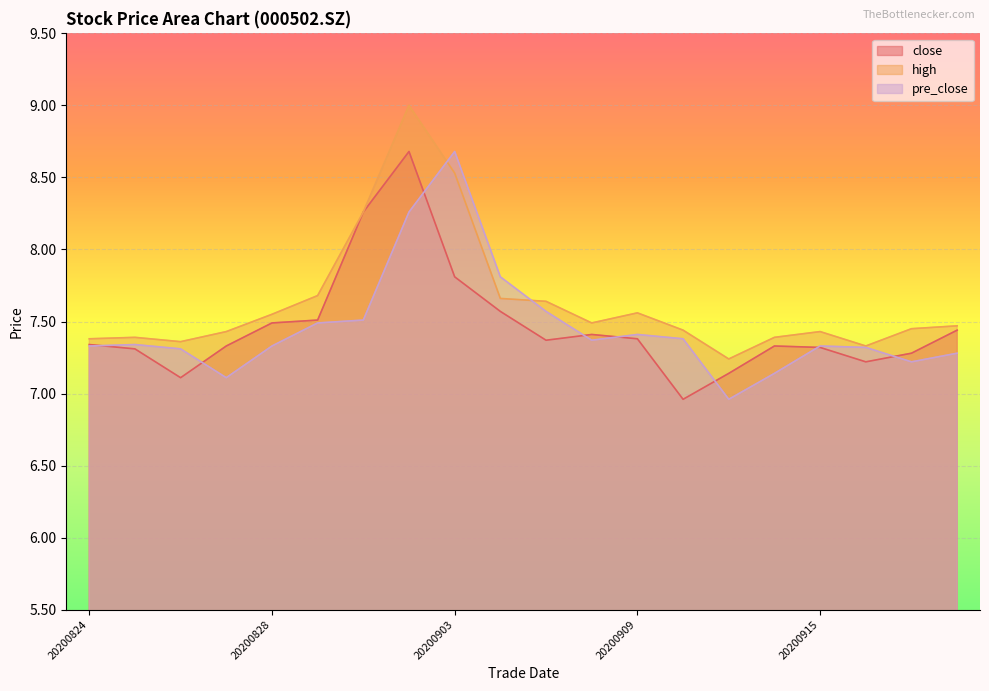

What is the sum of the pre_close values at 20200914 and 20200909?

14.6